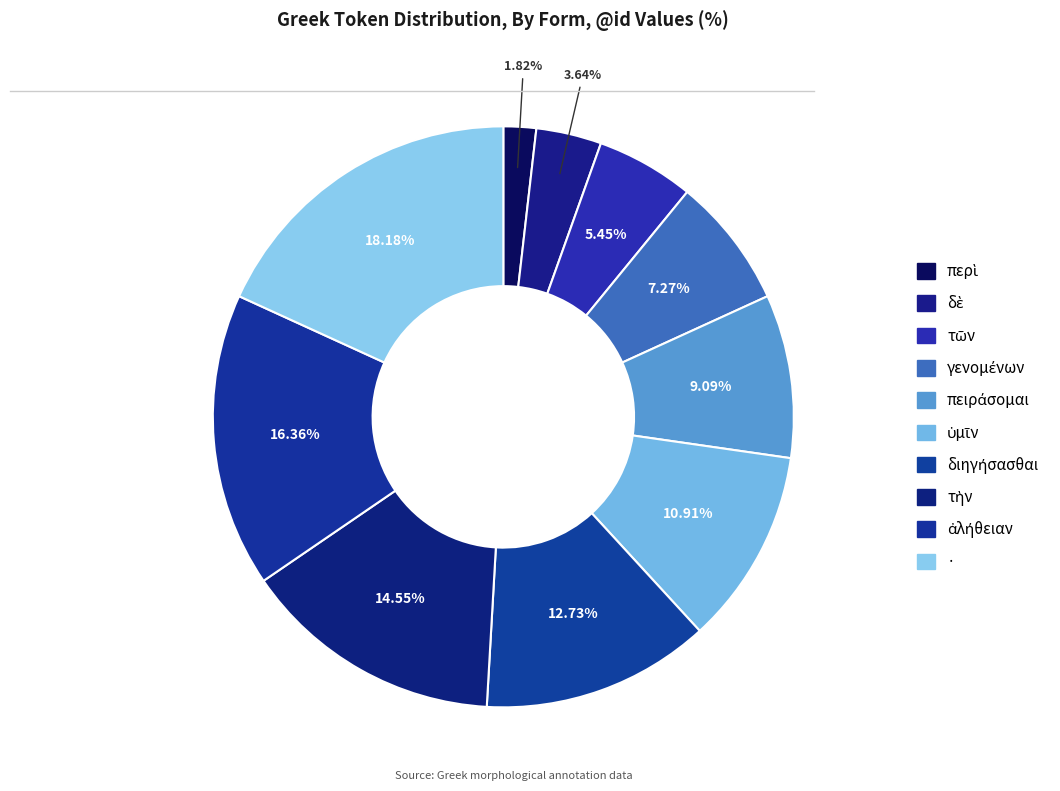

Count the number of slices in the pie.

10